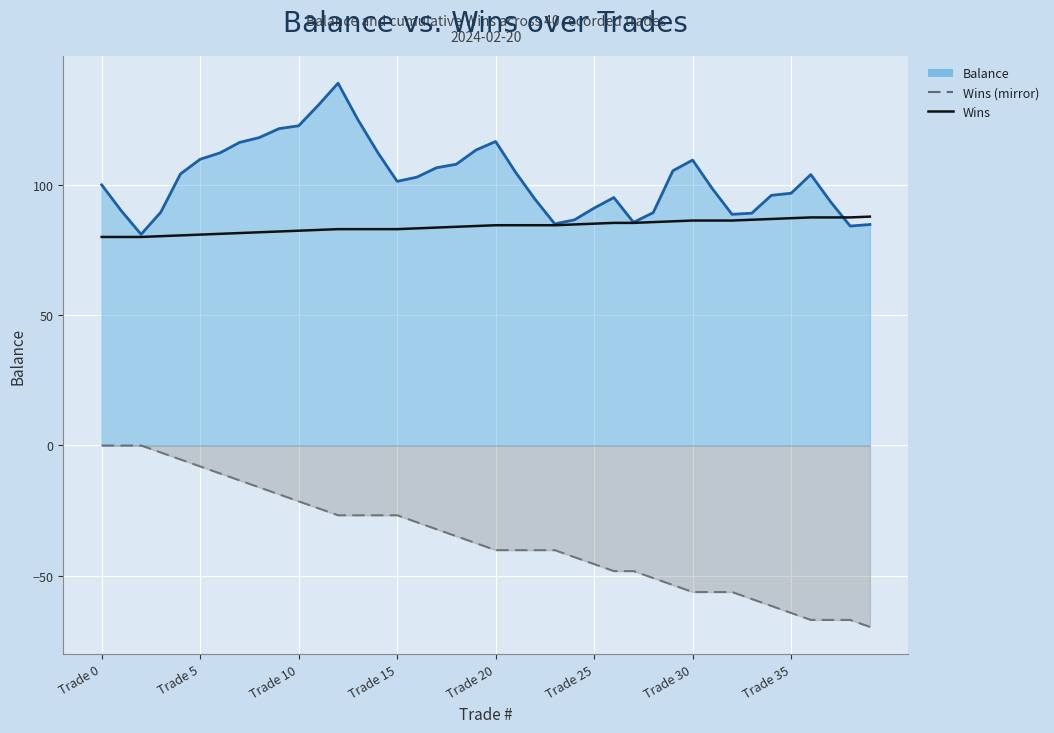

Which series has the widest spread of values?

Wins (mirror)